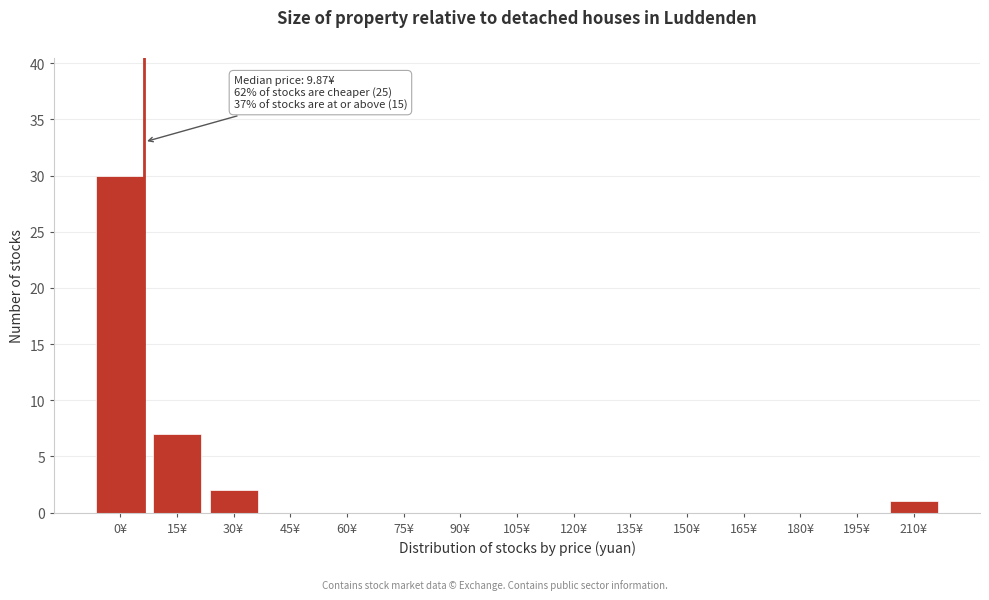

Reading left to right, what are all the values shown in this chart?

0¥=30	15¥=7	30¥=2	45¥=0	60¥=0	75¥=0	90¥=0	105¥=0	120¥=0	135¥=0	150¥=0	165¥=0	180¥=0	195¥=0	210¥=1